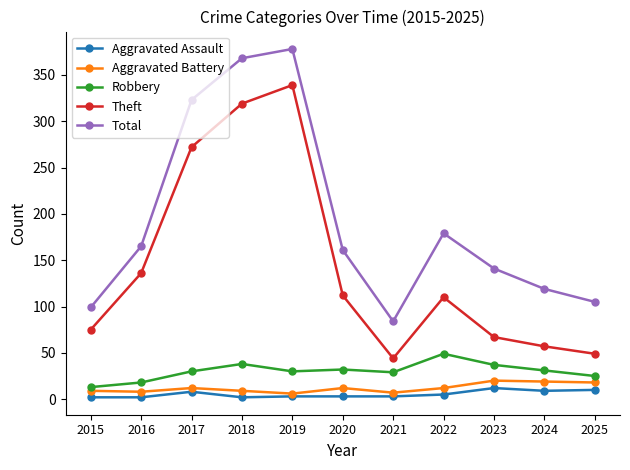

True or false: Total and Aggravated Battery intersect in this chart.

False